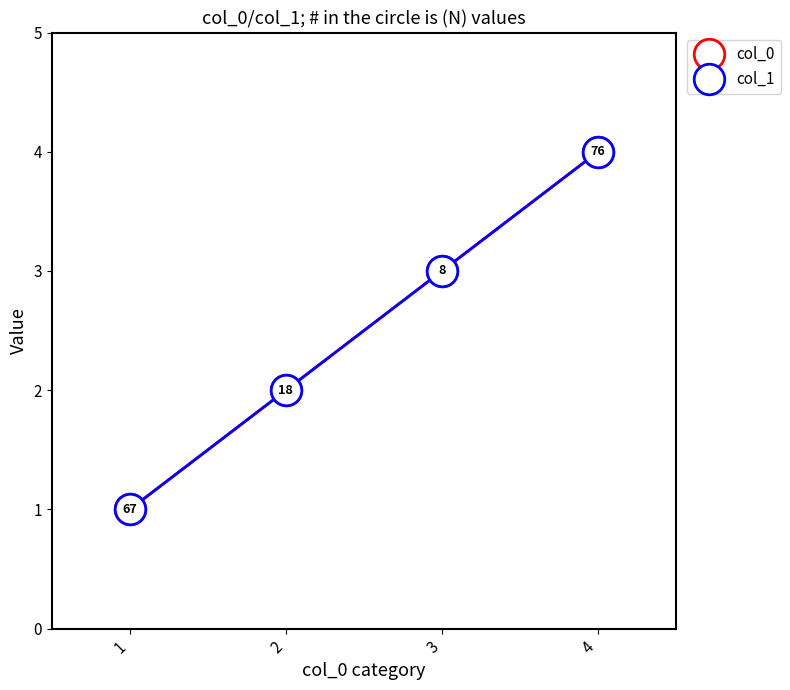

What is the approximate value of col_1 at 1?

1